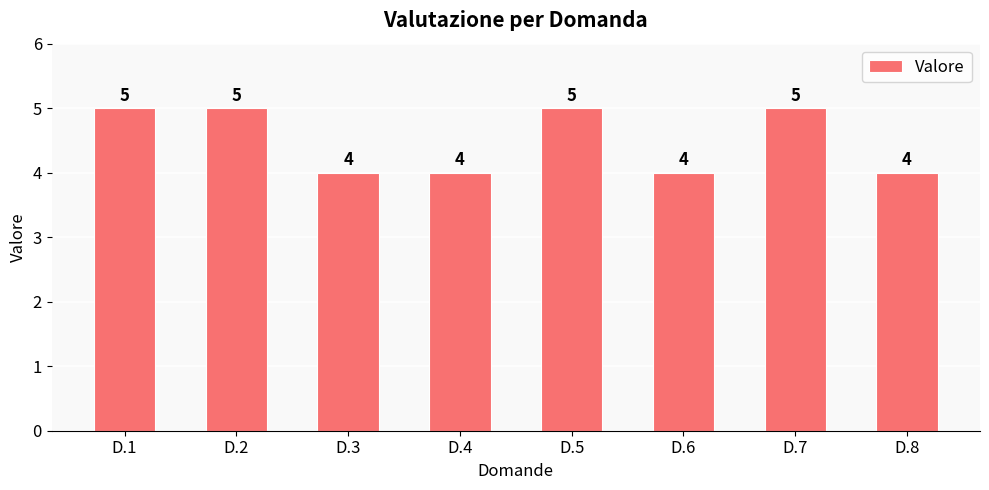

What is the sum of the values at D.4 and D.3?

8